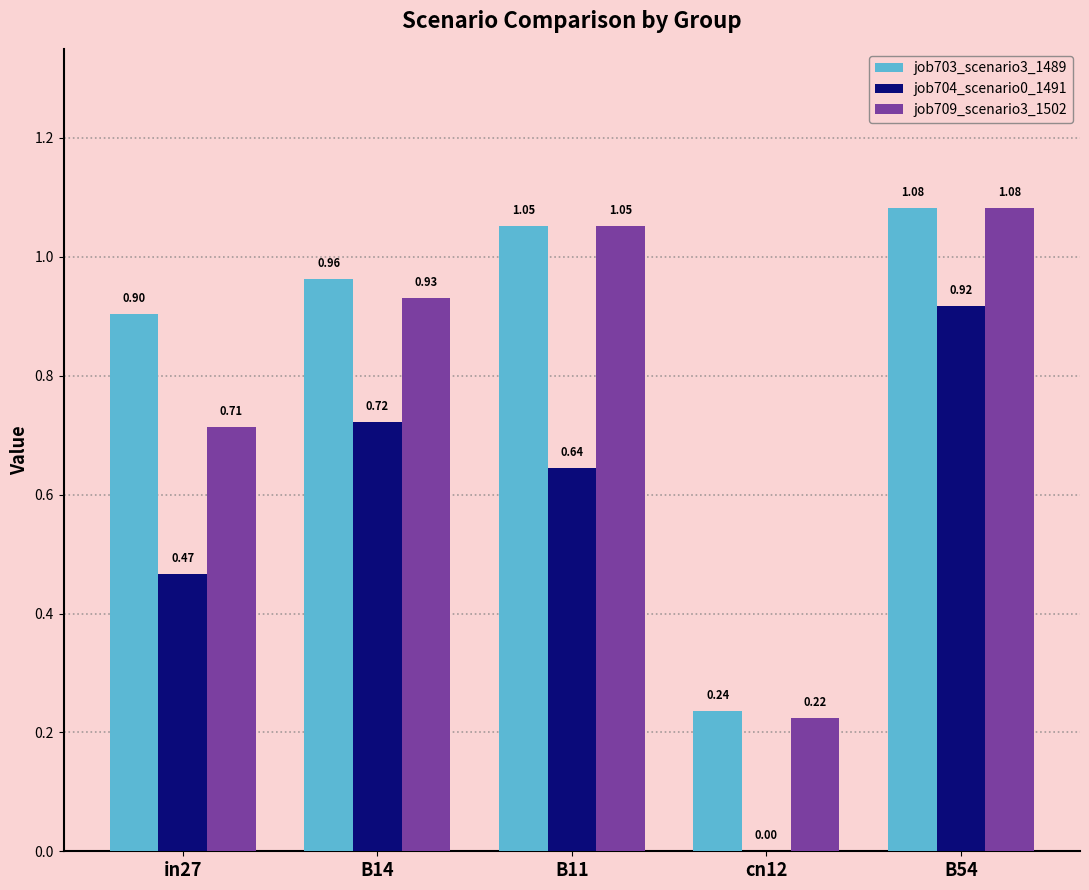

Between in27 and B54, which series saw the biggest shift?

job704_scenario0_1491